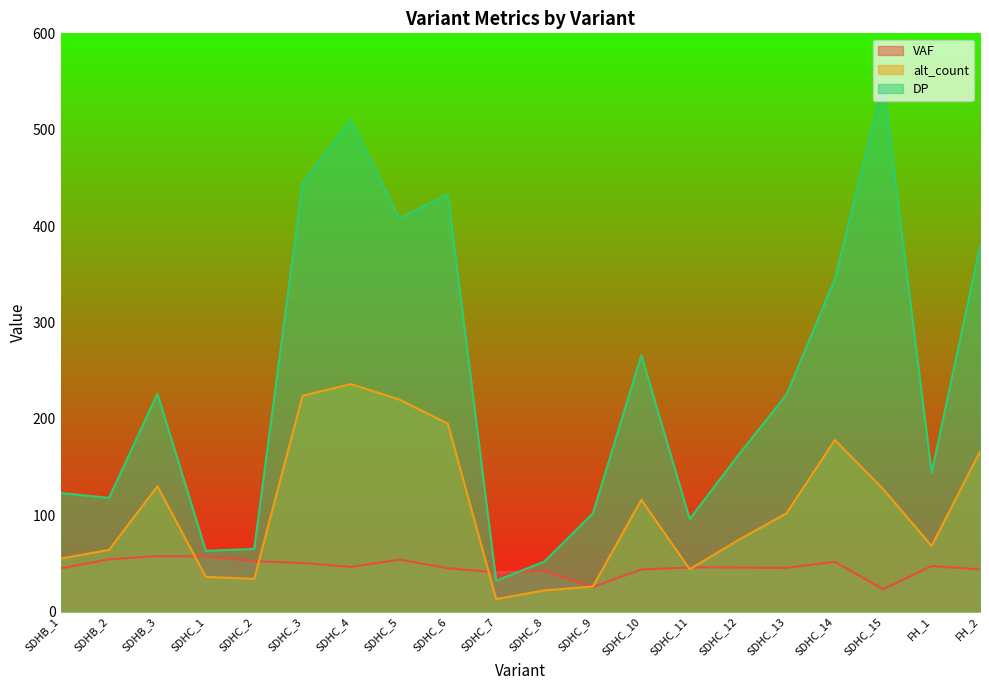

How many lines are shown in the chart?

3